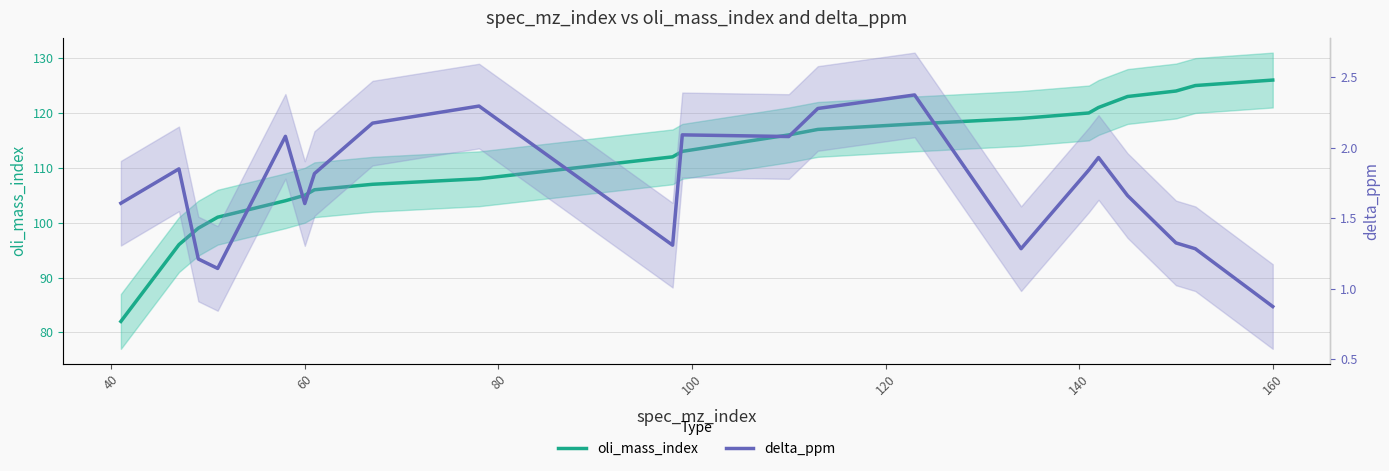

How many lines are shown in the chart?

2